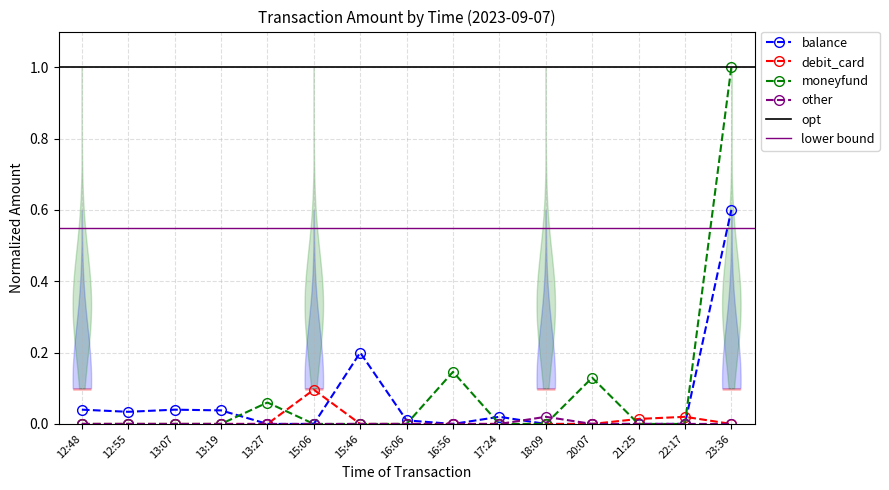

At which label is other closest to 0?

12:48